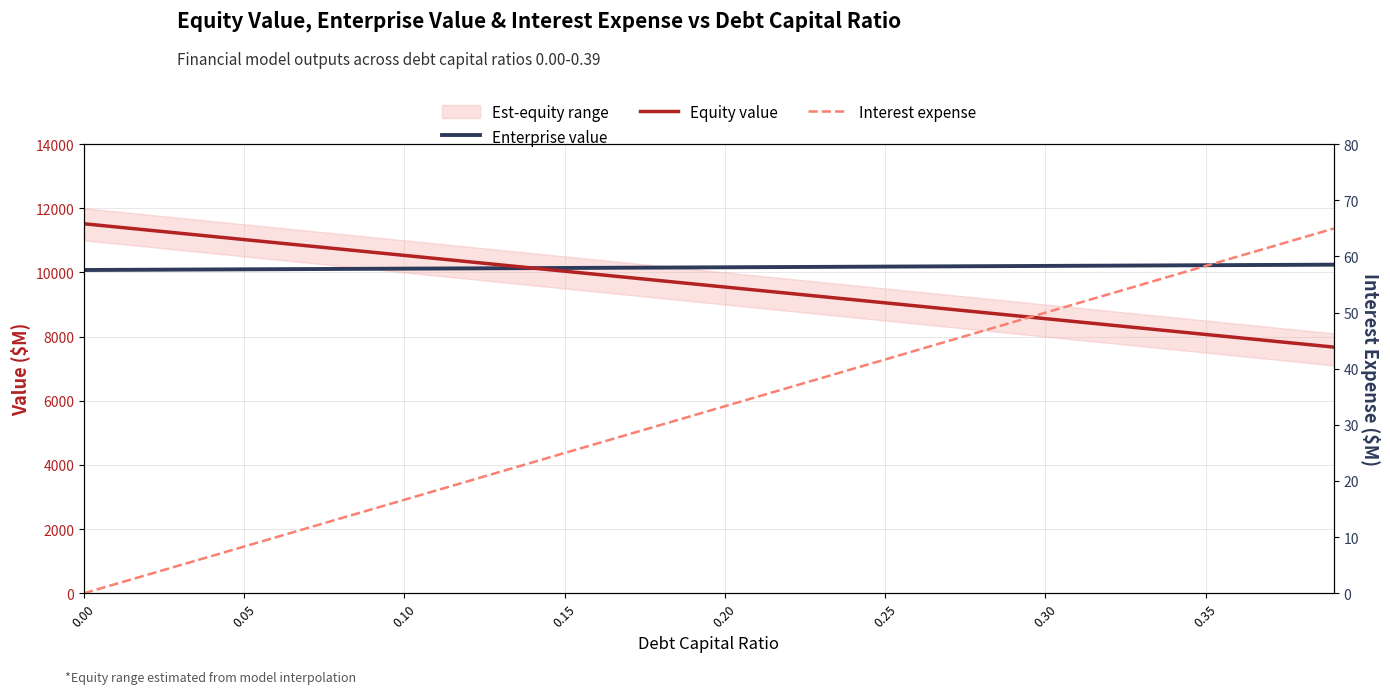

How many data points in Equity value are less than 9642?

20